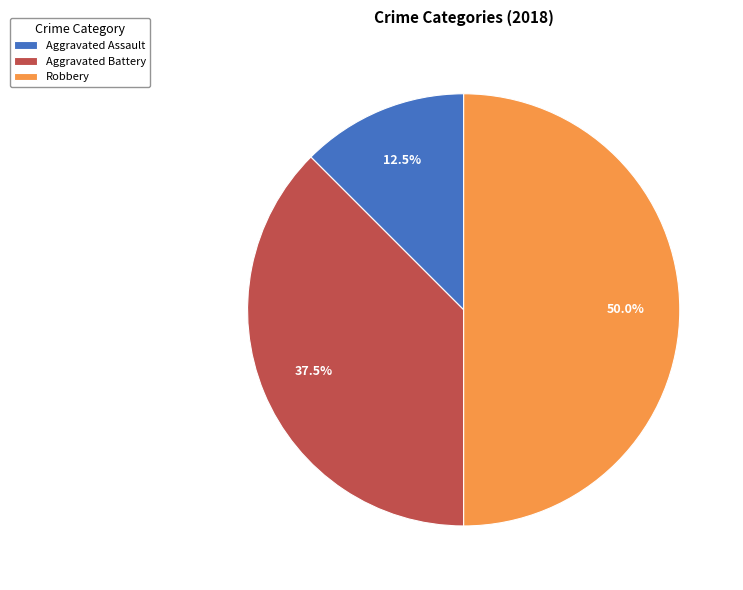

Is Aggravated Assault the majority of the pie?

No